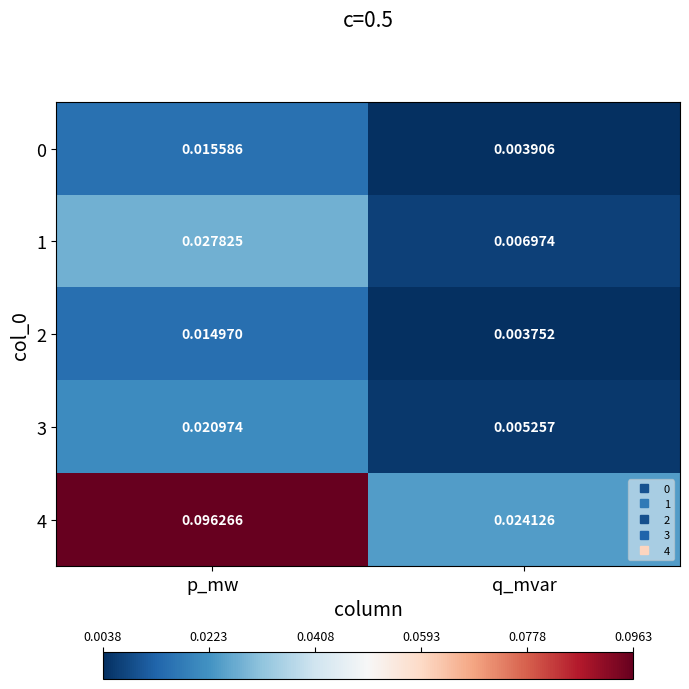

Rank the categories by 2 value from lowest to highest.

q_mvar, p_mw